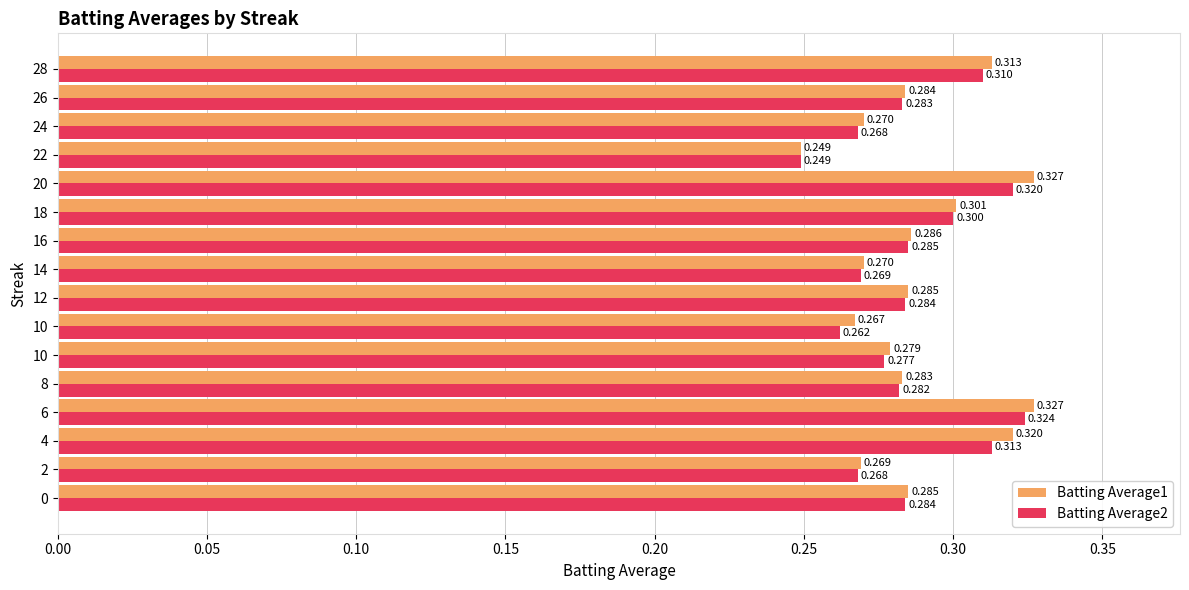

What are all the series names shown in the legend?

Batting Average1, Batting Average2